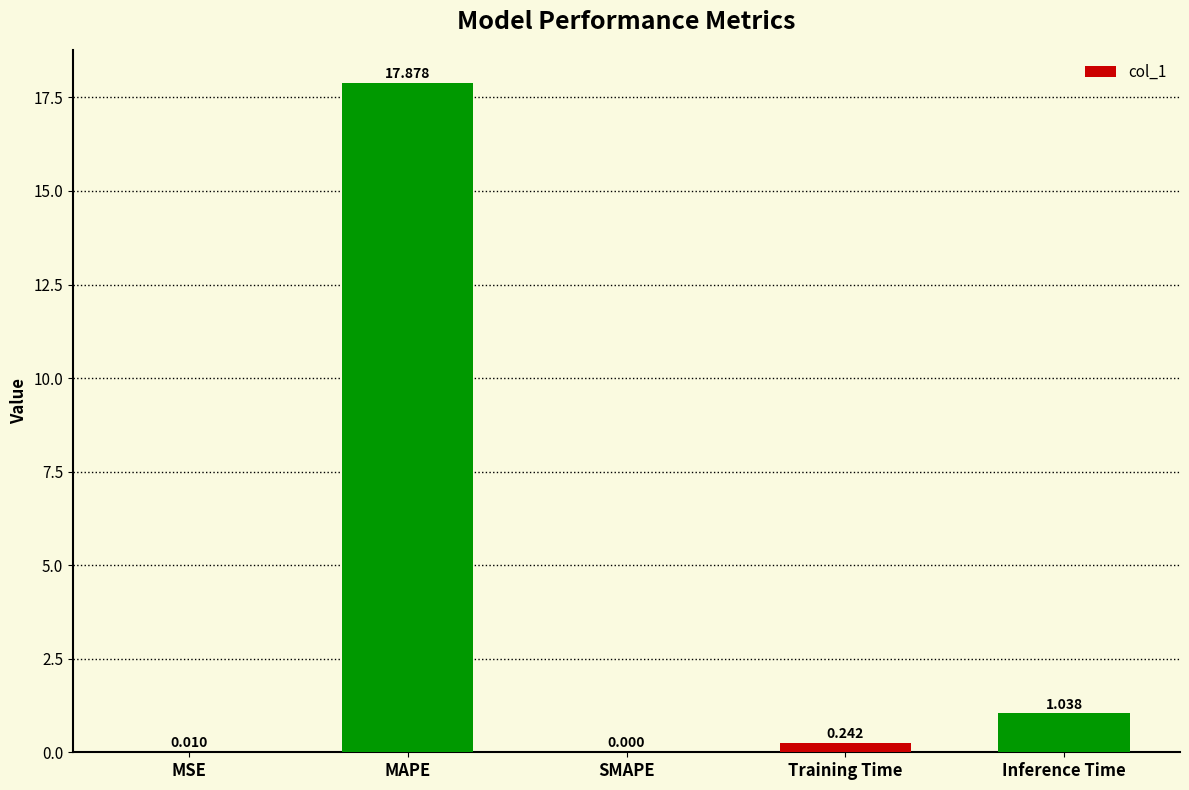

What is the maximum value shown in the chart?

17.9